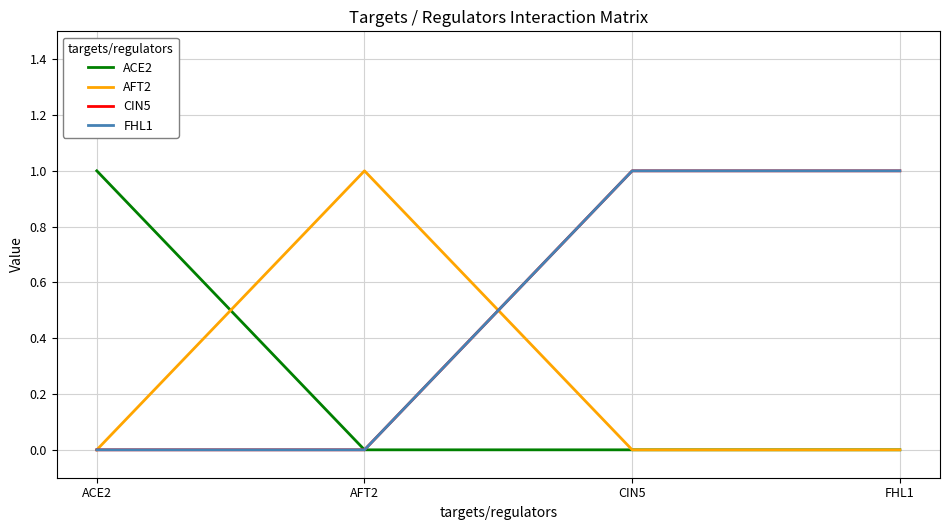

After their last crossing, which series has the higher values: AFT2 or ACE2?

AFT2